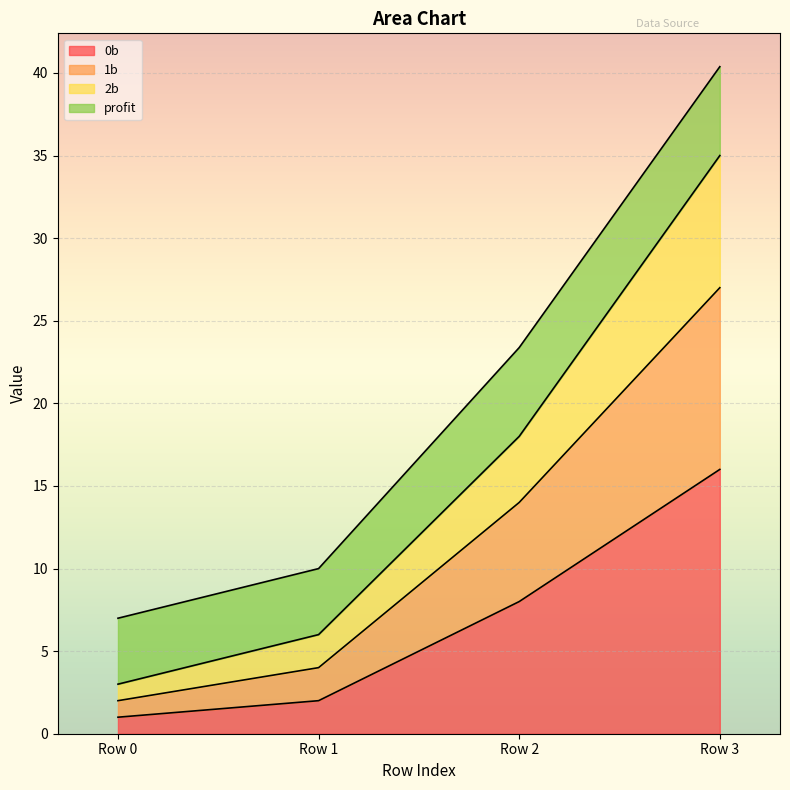

Which category has the lowest value across all series?

Row 0